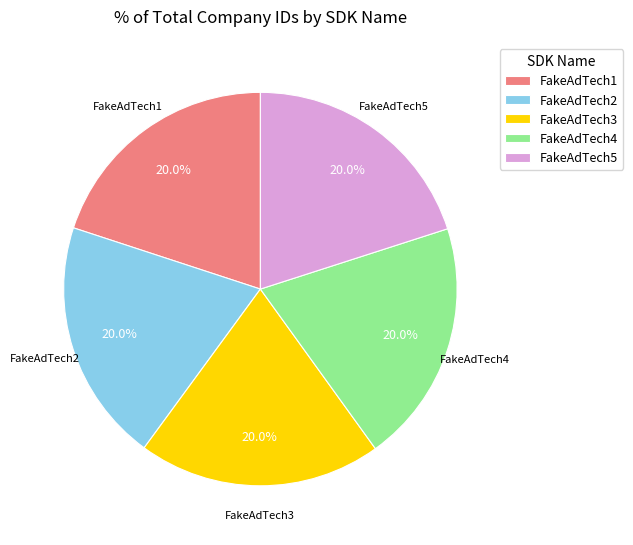

Approximately how many times larger is the value at FakeAdTech3 compared to FakeAdTech2?

1.0